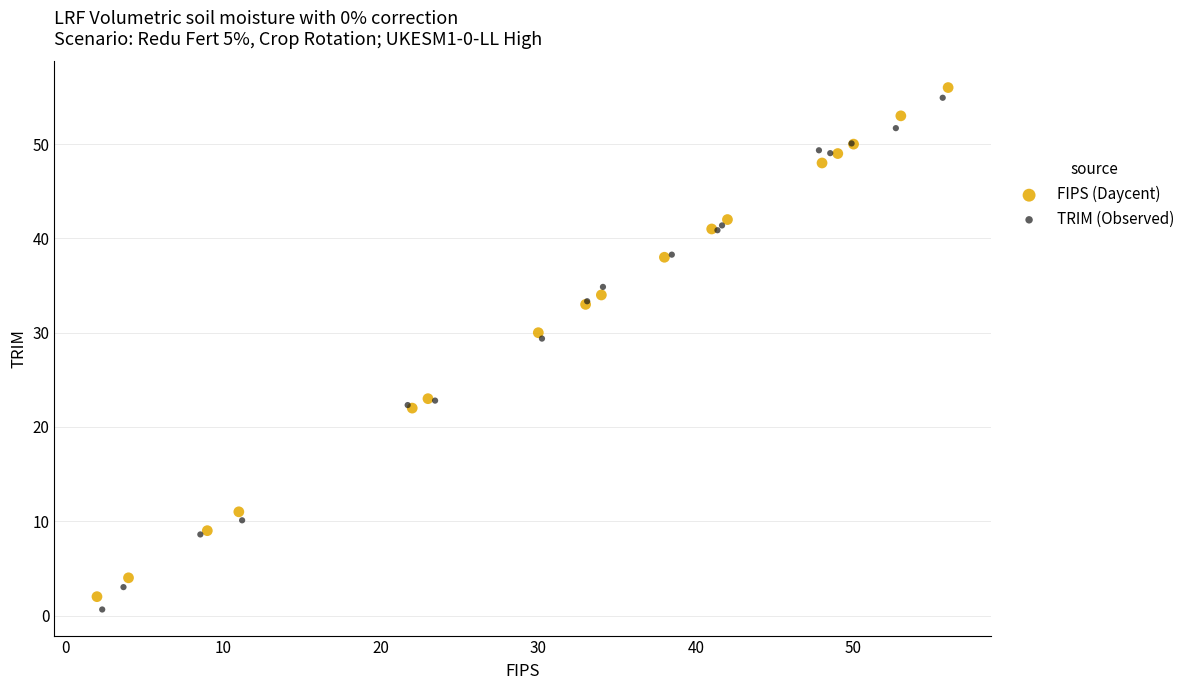

Which series reaches the maximum Y coordinate?

FIPS (Daycent)